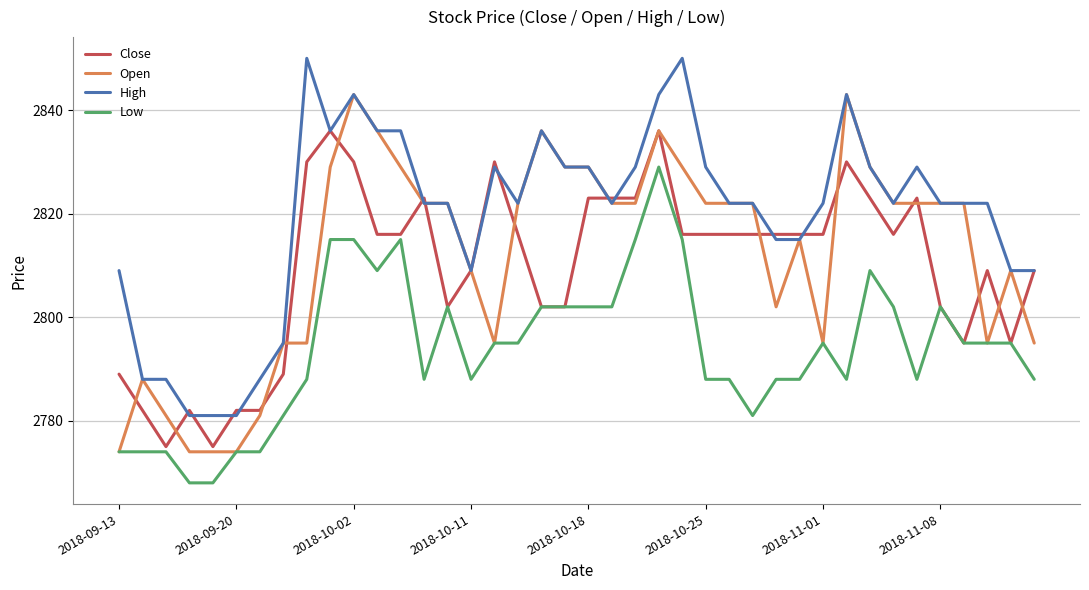

True or false: Open and Close cross at least once.

True